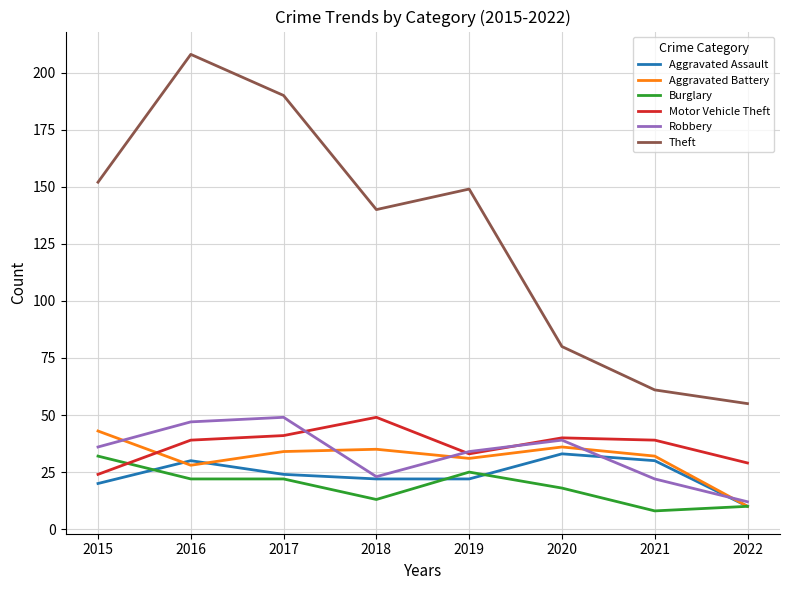

True or false: Aggravated Assault has more than 1 interior local peaks.

True